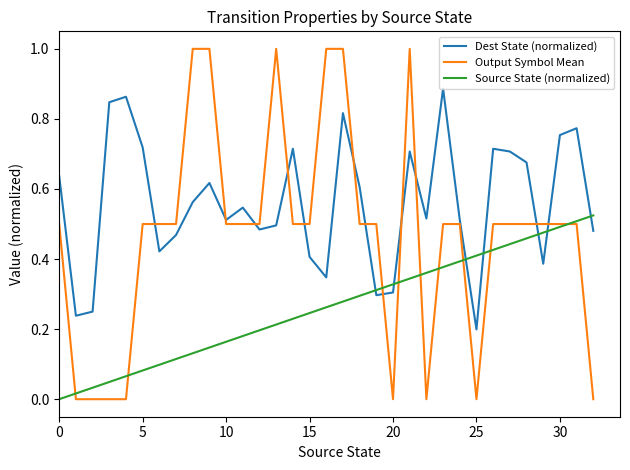

Which series has the largest range (max minus min)?

Output Symbol Mean